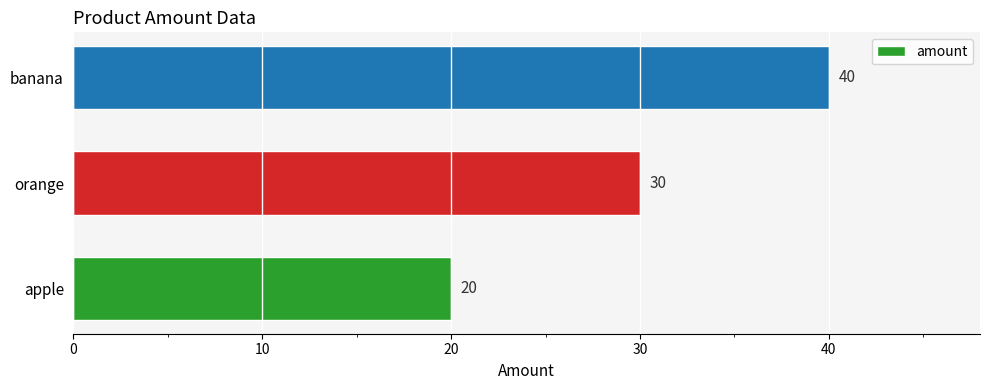

Which label corresponds to the largest value in the chart?

banana